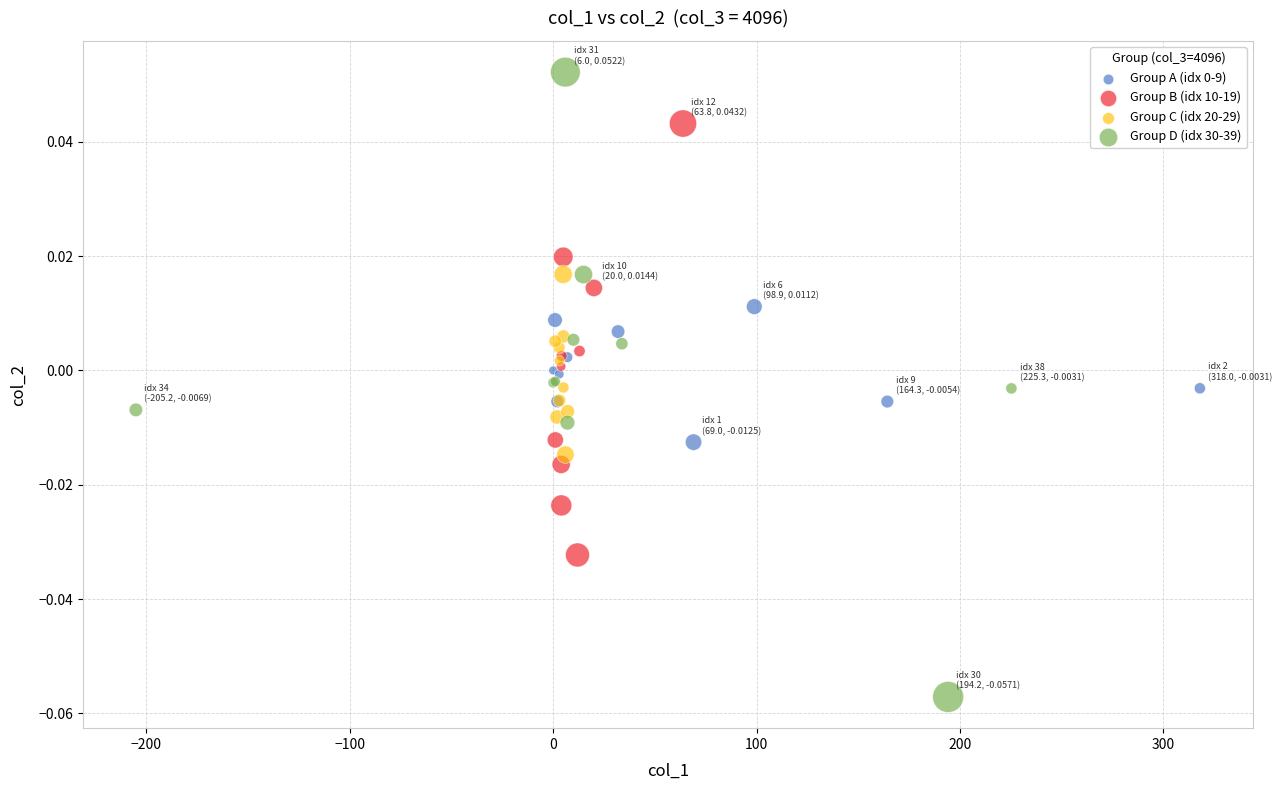

Which series reaches the maximum Y coordinate?

Group D (idx 30-39)